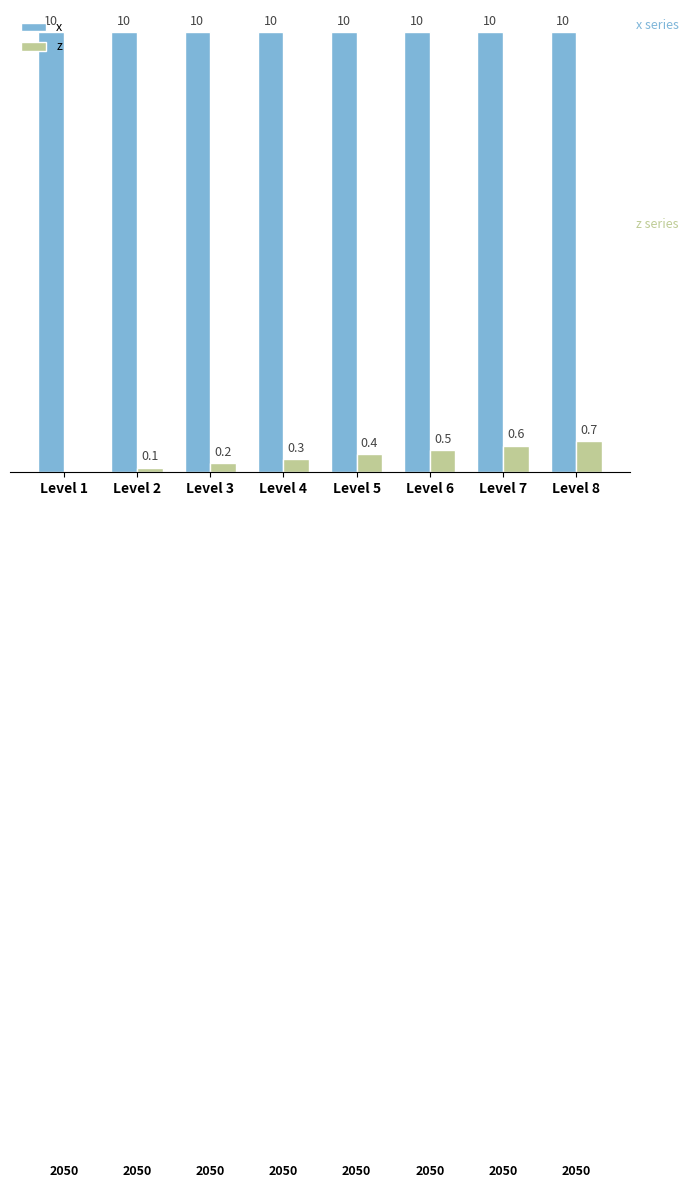

Is the value of x at Level 8 greater than the value of z at Level 3?

Yes